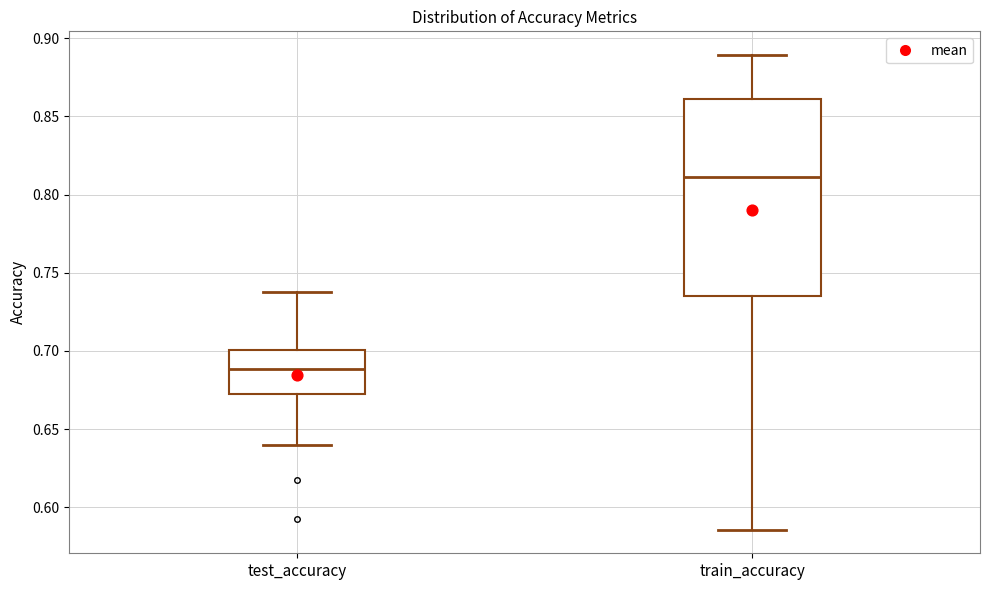

Comparing the boxes themselves (not the whiskers), which one is the tallest?

train_accuracy